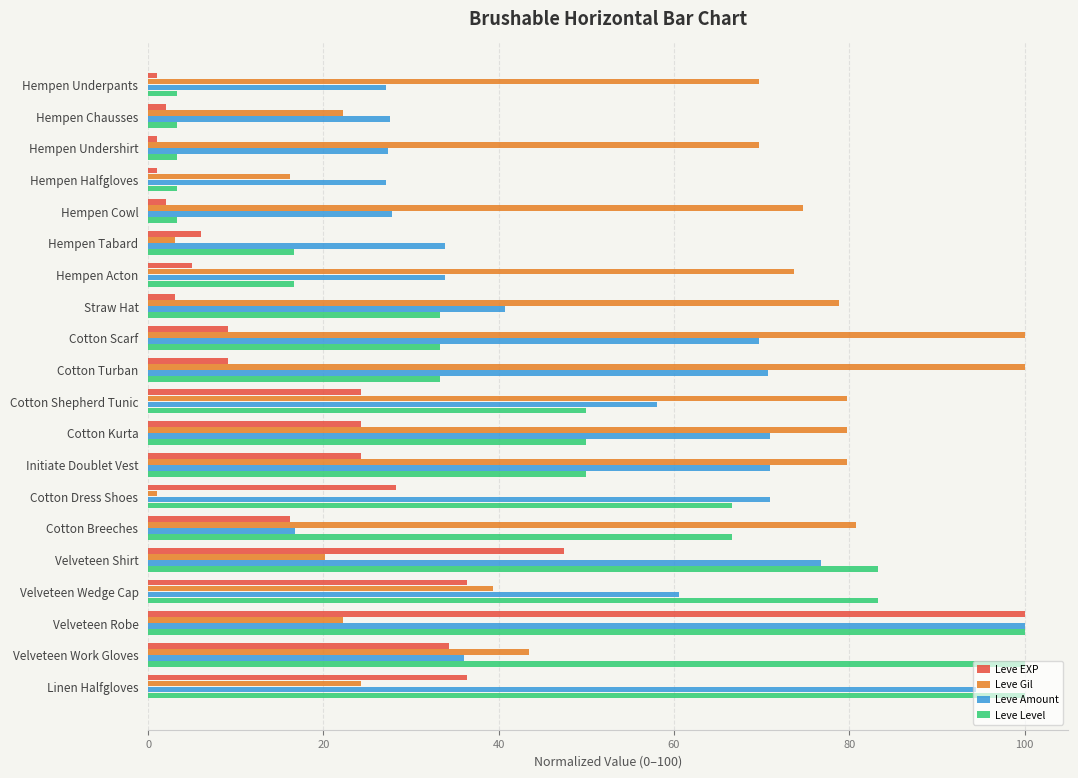

What is the sum of all Leve EXP values?

411.1